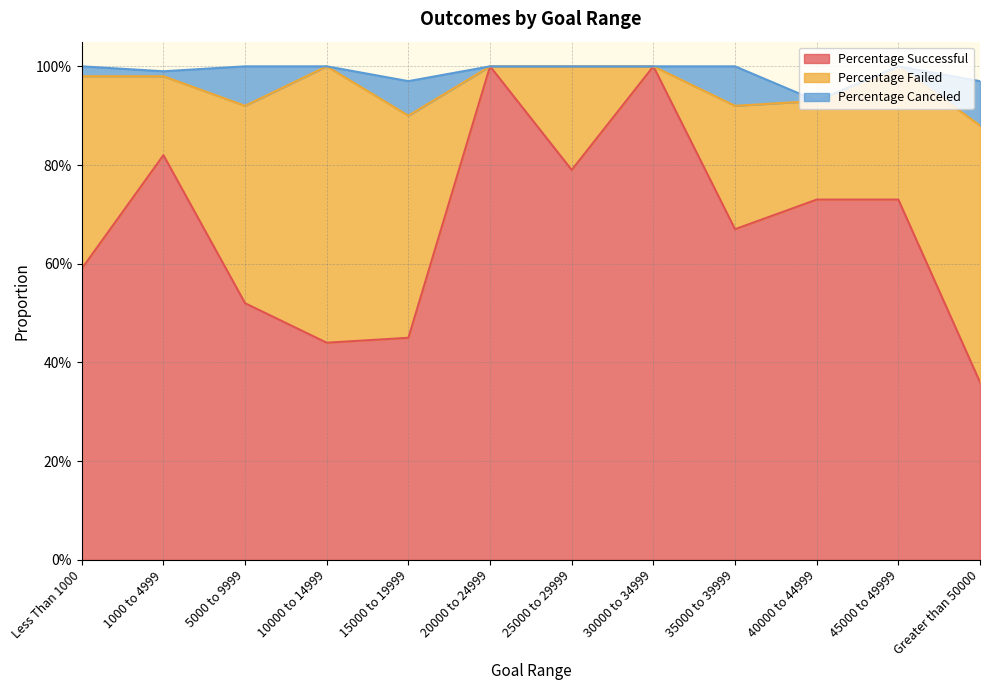

Which label corresponds to the smallest value in the chart?

20000 to 24999